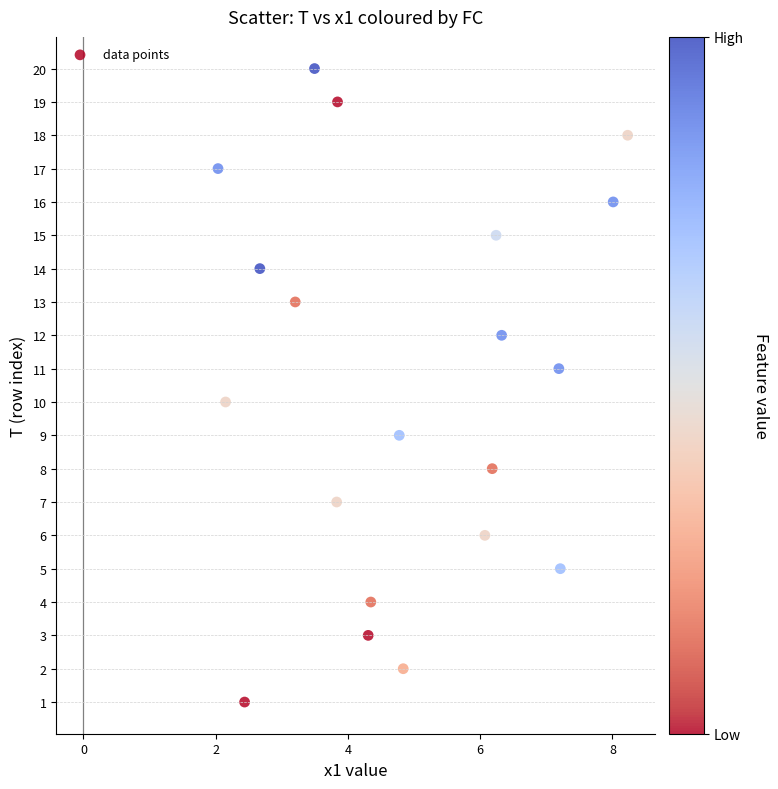

What is the range of Y values (max minus min)?

19